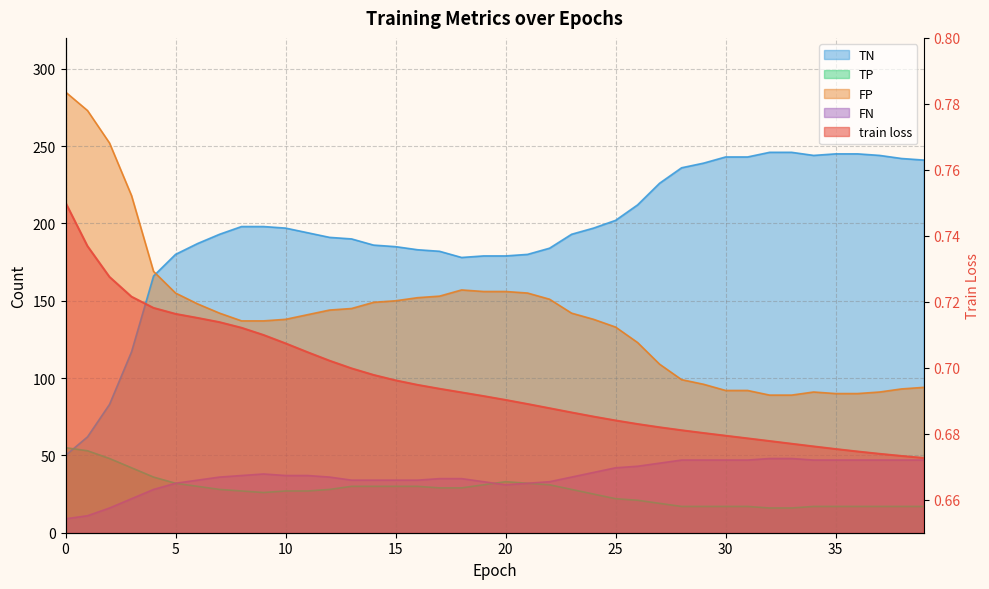

At how many categories does at least one series exceed 123?

40